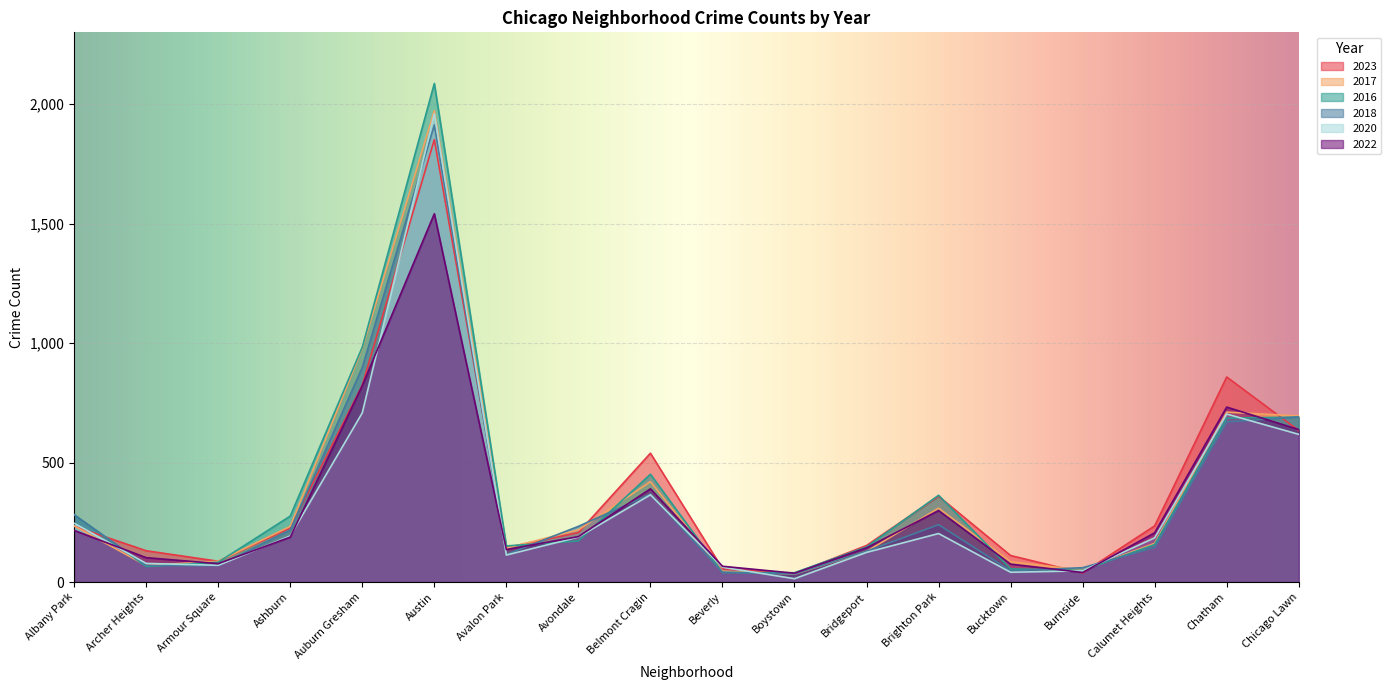

Reading left to right, transcribe all the data shown in this chart.

2023: Albany Park=233	Archer Heights=131	Armour Square=87	Ashburn=226	Auburn Gresham=824	Austin=1851	Avalon Park=144	Avondale=207	Belmont Cragin=539	Beverly=56	Boystown=35	Bridgeport=153	Brighton Park=359	Bucktown=111	Burnside=38	Calumet Heights=235	Chatham=858	Chicago Lawn=634
2017: Albany Park=235	Archer Heights=69	Armour Square=87	Ashburn=233	Auburn Gresham=978	Austin=1972	Avalon Park=142	Avondale=218	Belmont Cragin=420	Beverly=46	Boystown=33	Bridgeport=128	Brighton Park=309	Bucktown=85	Burnside=50	Calumet Heights=162	Chatham=711	Chicago Lawn=695
2016: Albany Park=282	Archer Heights=65	Armour Square=83	Ashburn=276	Auburn Gresham=983	Austin=2086	Avalon Park=151	Avondale=172	Belmont Cragin=451	Beverly=40	Boystown=39	Bridgeport=147	Brighton Park=363	Bucktown=55	Burnside=49	Calumet Heights=157	Chatham=686	Chicago Lawn=690
2018: Albany Park=281	Archer Heights=69	Armour Square=69	Ashburn=218	Auburn Gresham=898	Austin=1912	Avalon Park=115	Avondale=233	Belmont Cragin=368	Beverly=41	Boystown=34	Bridgeport=129	Brighton Park=240	Bucktown=47	Burnside=60	Calumet Heights=145	Chatham=670	Chicago Lawn=691
2020: Albany Park=246	Archer Heights=78	Armour Square=70	Ashburn=193	Auburn Gresham=708	Austin=1959	Avalon Park=113	Avondale=188	Belmont Cragin=365	Beverly=62	Boystown=14	Bridgeport=124	Brighton Park=203	Bucktown=41	Burnside=47	Calumet Heights=185	Chatham=703	Chicago Lawn=618
2022: Albany Park=216	Archer Heights=102	Armour Square=77	Ashburn=188	Auburn Gresham=822	Austin=1541	Avalon Park=136	Avondale=190	Belmont Cragin=390	Beverly=66	Boystown=37	Bridgeport=143	Brighton Park=299	Bucktown=75	Burnside=40	Calumet Heights=206	Chatham=732	Chicago Lawn=638